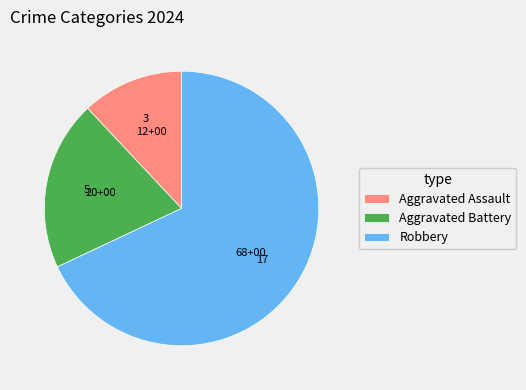

Between Aggravated Assault and Aggravated Battery, which is larger?

Aggravated Battery